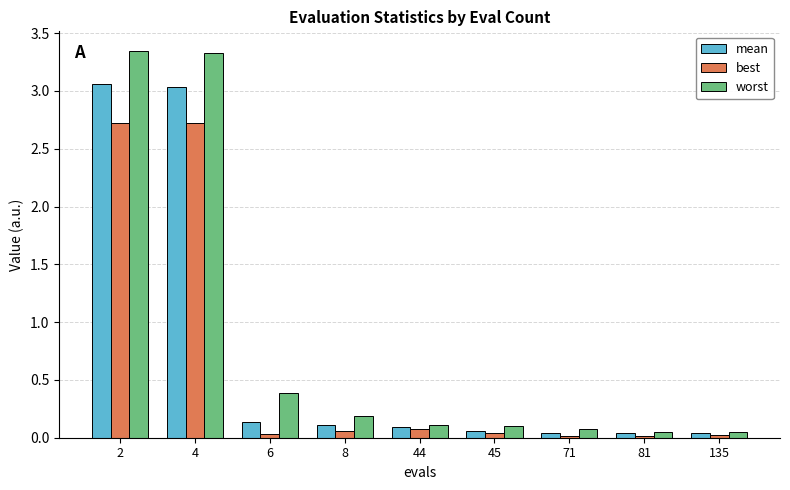

Which series changed the most between 2 and 6?

worst